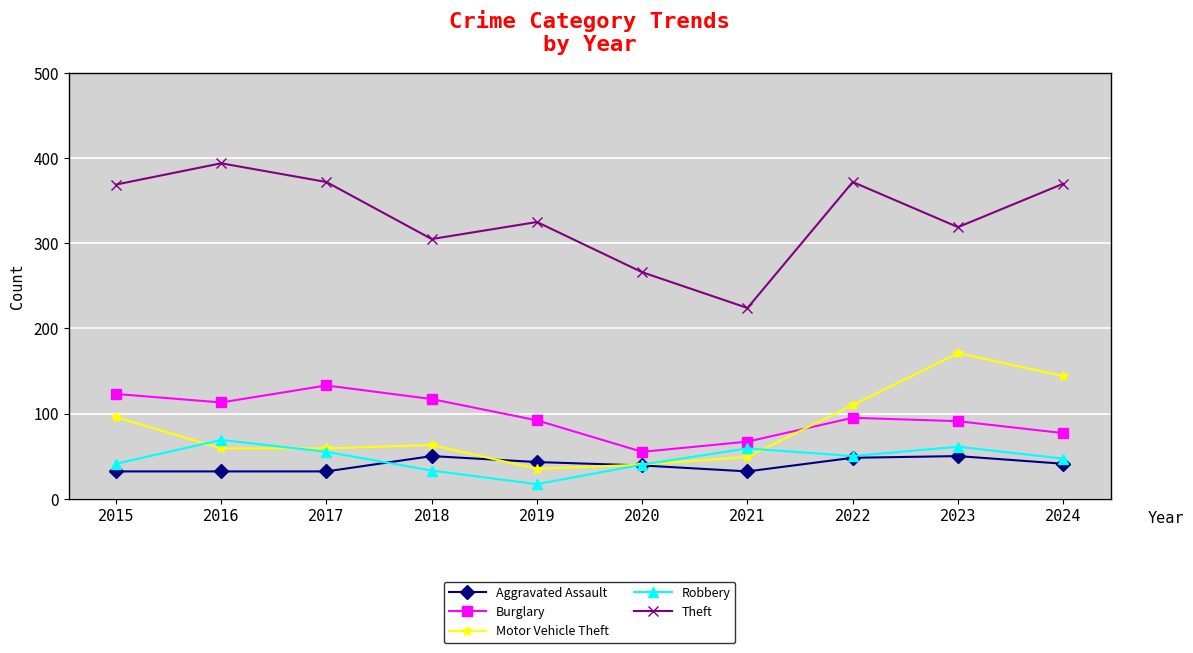

How many lines are shown in the chart?

5